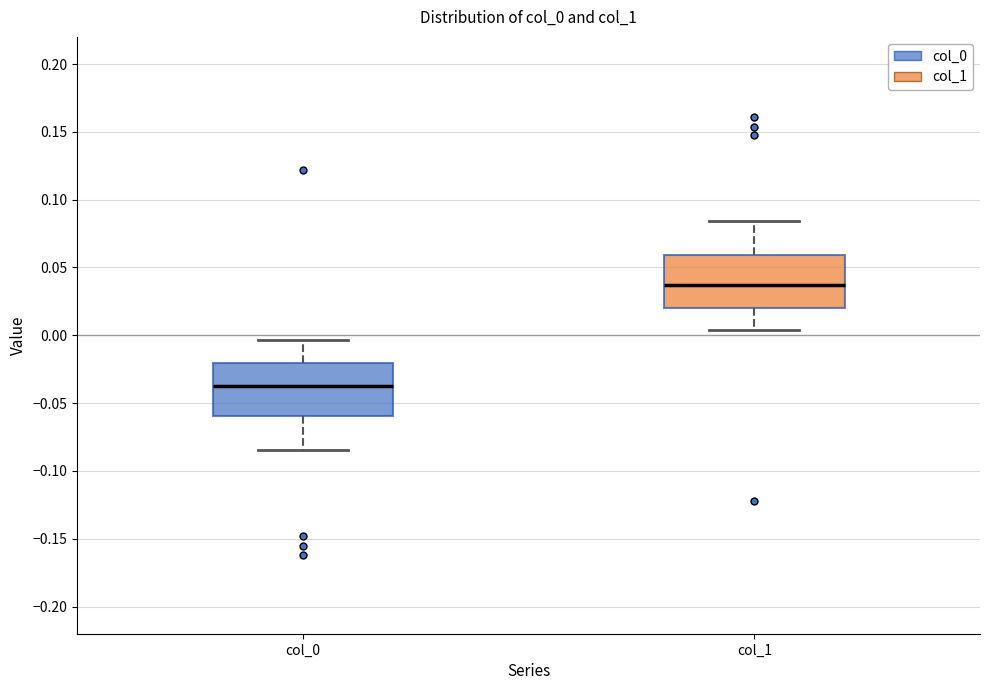

Reading left to right, transcribe this box plot: for each box, give where its median line is, the range the box spans, and where its two whiskers end, as read against the y-axis. The values are not printed on the chart, so give them approximately, as read against the axis.

col_0: median -0.035, box -0.060 to -0.020, whiskers -0.085 to -0.005
col_1: median 0.035, box 0.020 to 0.060, whiskers 0.005 to 0.085